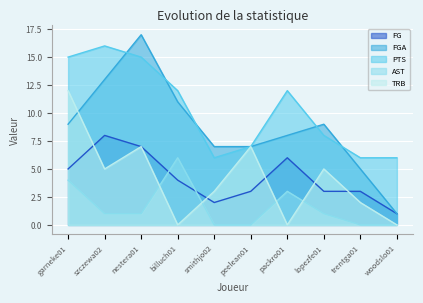

What are all the series names shown in the legend?

FG, FGA, PTS, AST, TRB